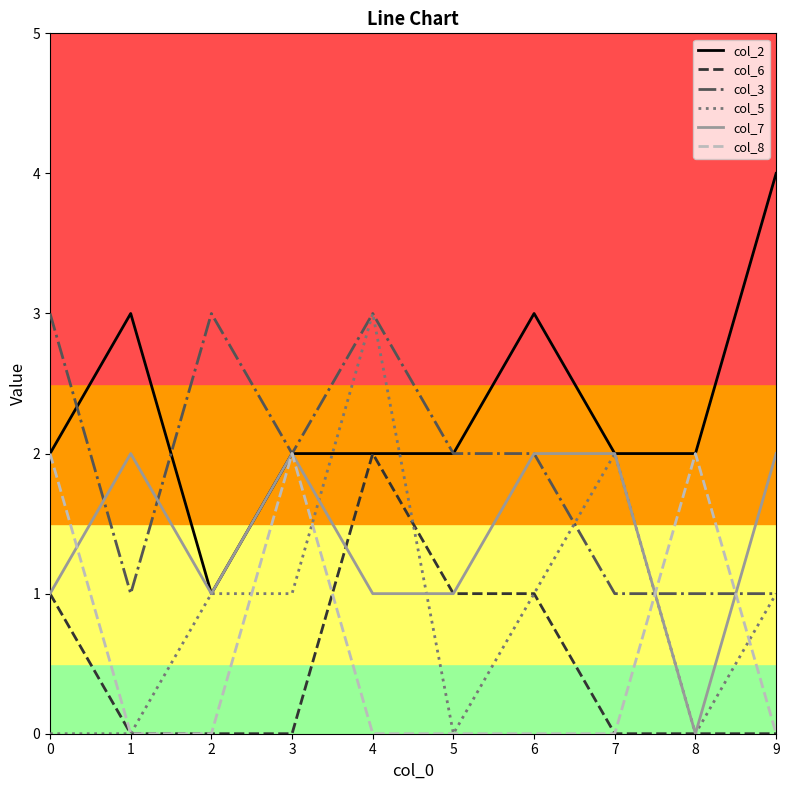

Where is the first local maximum for col_8?

3